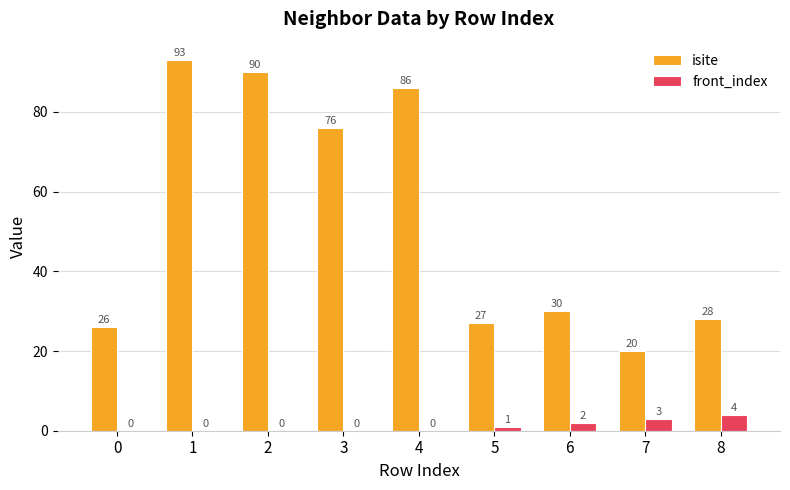

The front_index series shows 4 at 8. True or false?

True